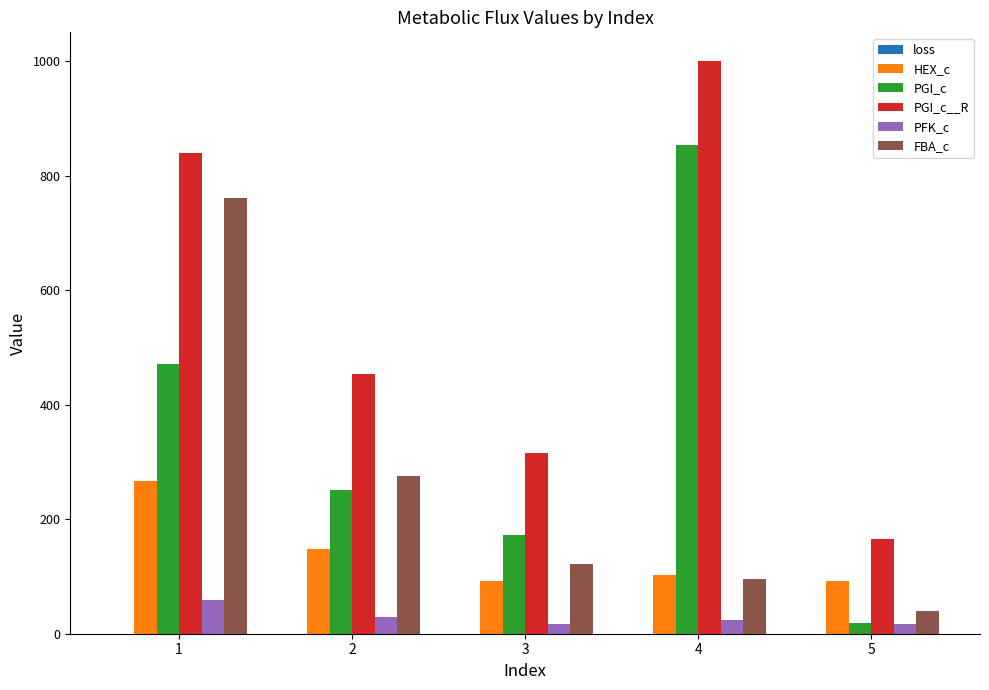

What is the maximum value for FBA_c?

760.4